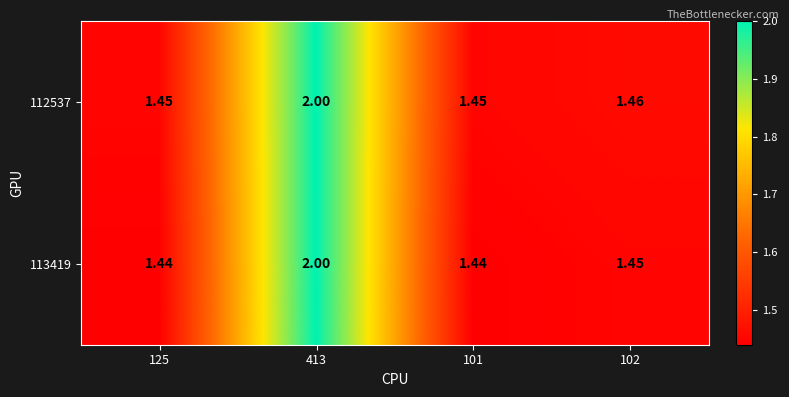

Count the number of data series in this chart.

2